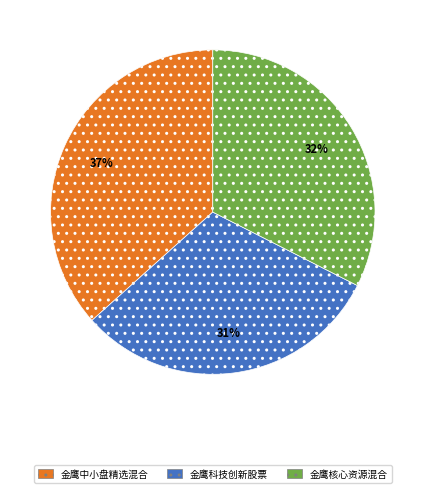

Rank the categories by value from lowest to highest.

金鹰科技创新股票, 金鹰核心资源混合, 金鹰中小盘精选混合